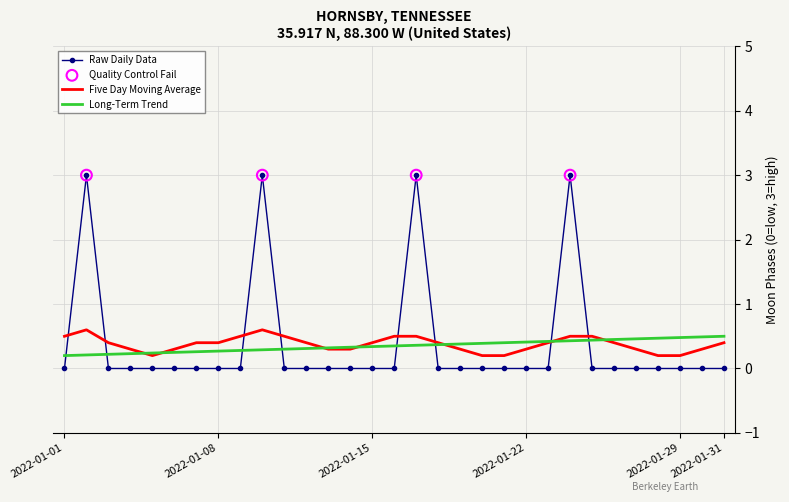

After their last crossing, which series has the higher values: Five Day Moving Average or Raw Daily Data?

Five Day Moving Average